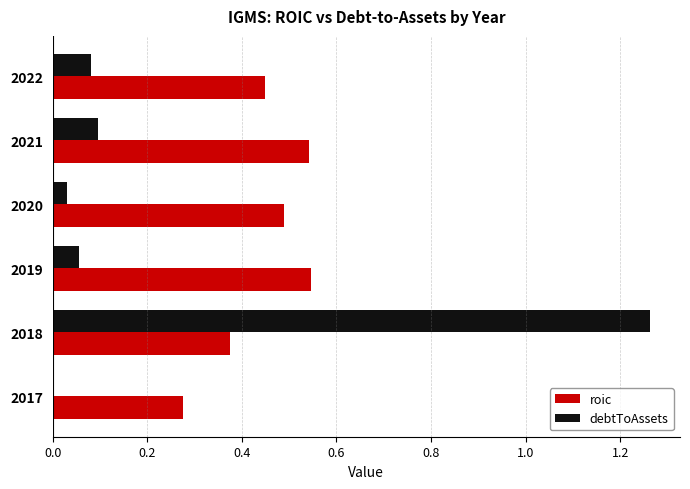

At which category is the sum across all series the highest?

2018